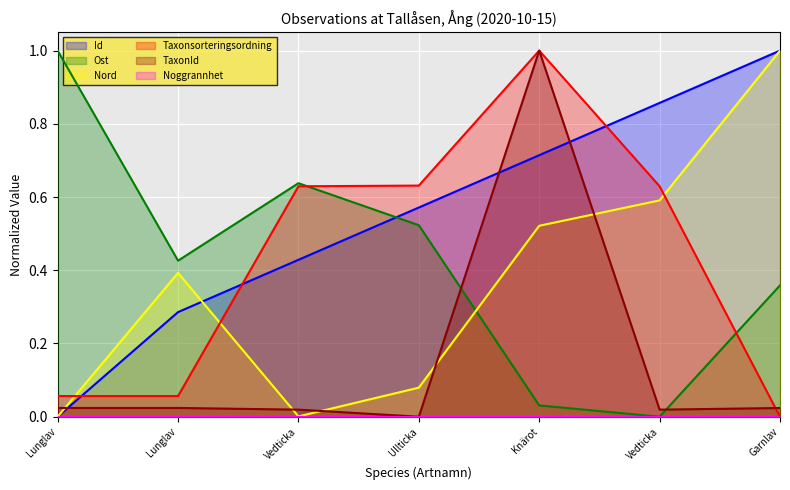

What is the difference between the maximum and minimum values in the Ost series?

1.0